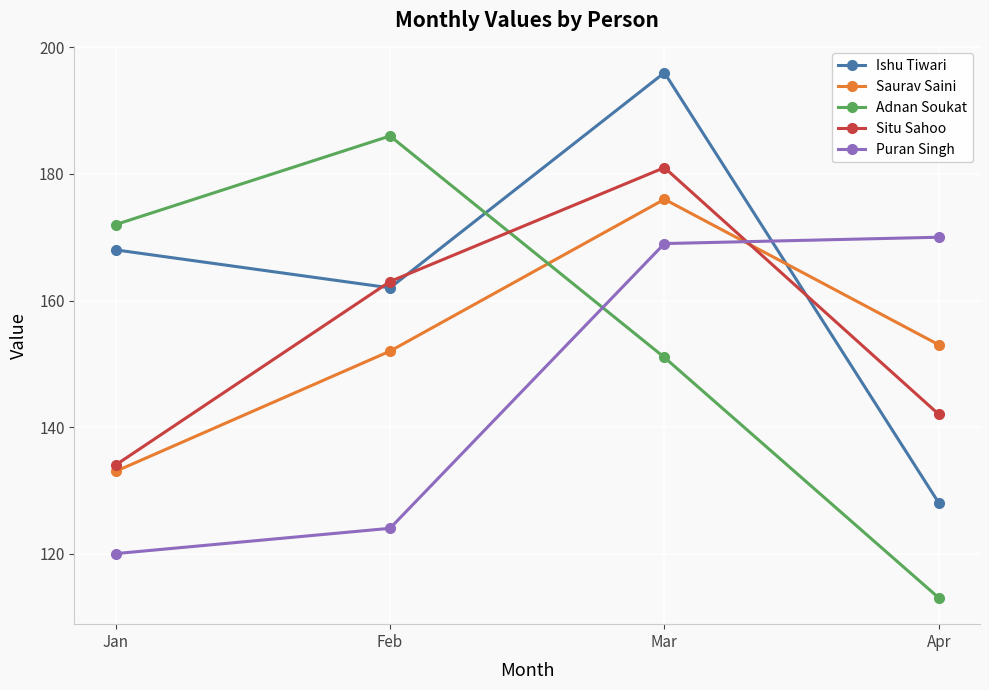

True or false: Puran Singh and Situ Sahoo cross at least once.

True